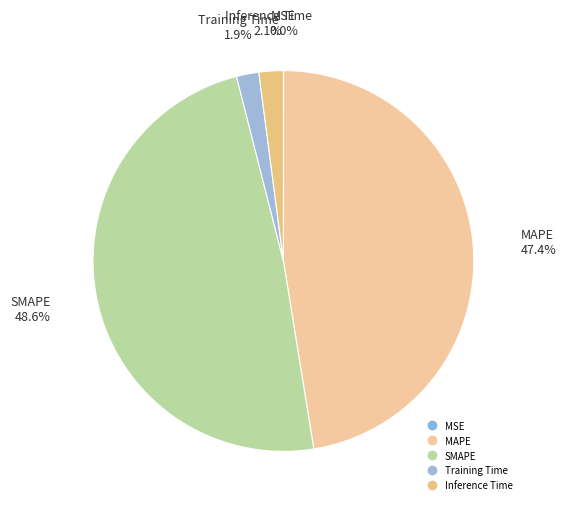

Which slice is the largest?

SMAPE